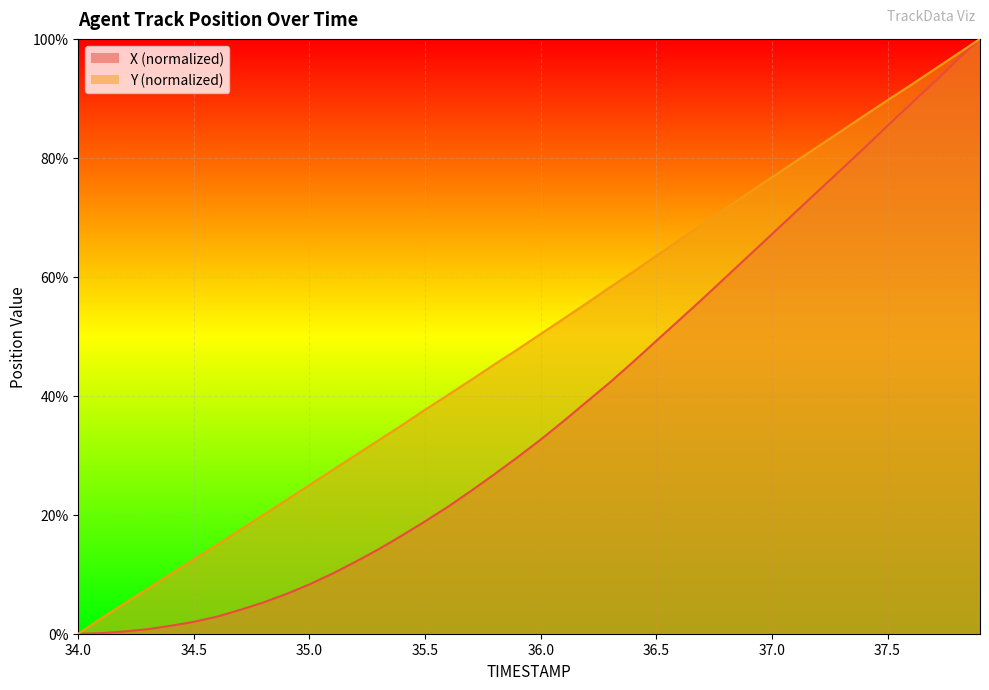

How many data points in X are above 32?

20